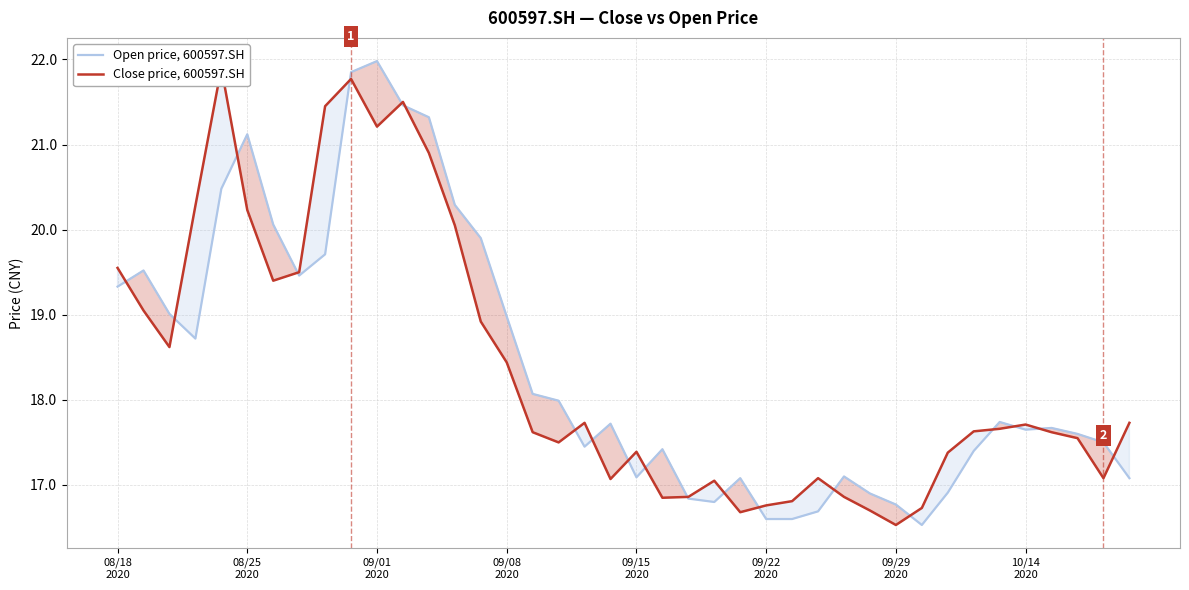

How many categories are shown in the chart?

40